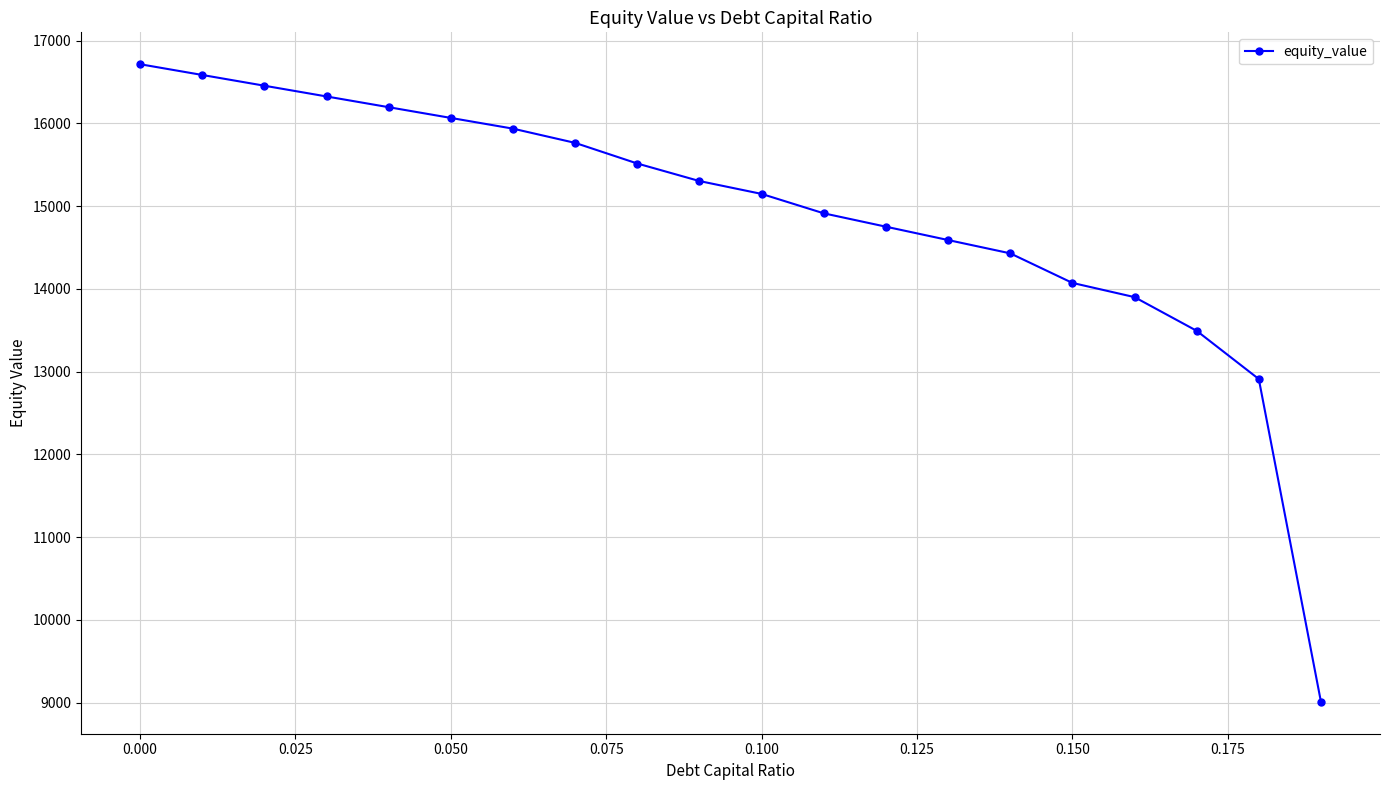

What is the value of the 6th point from the left?

16067.1